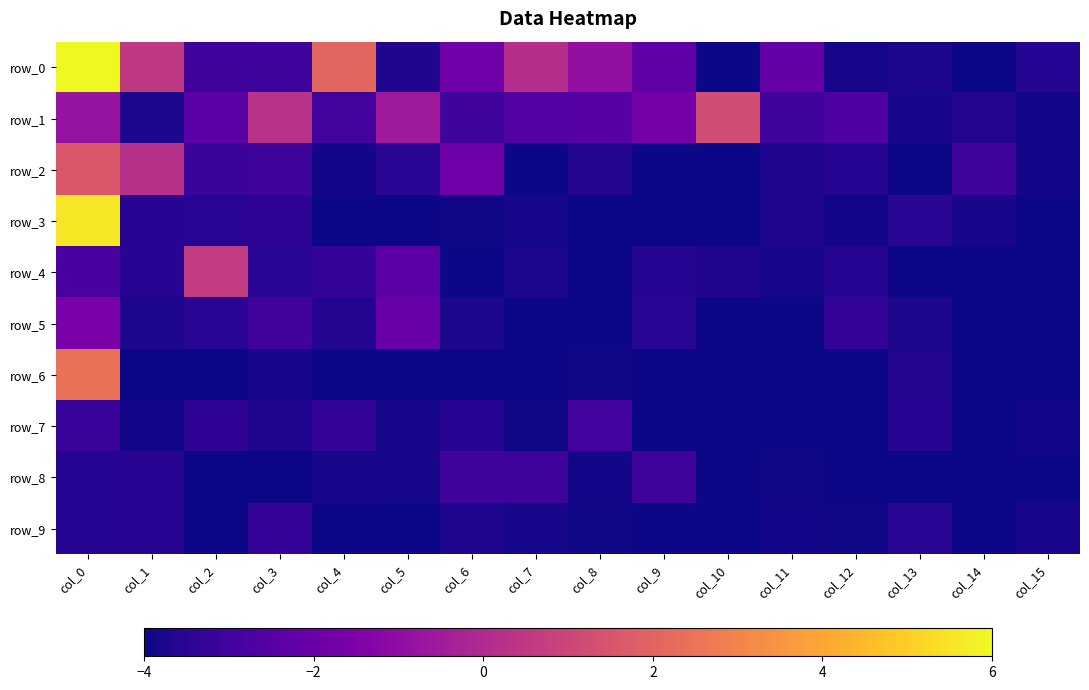

The row_6 series shows -2.2 at col_11. True or false?

False